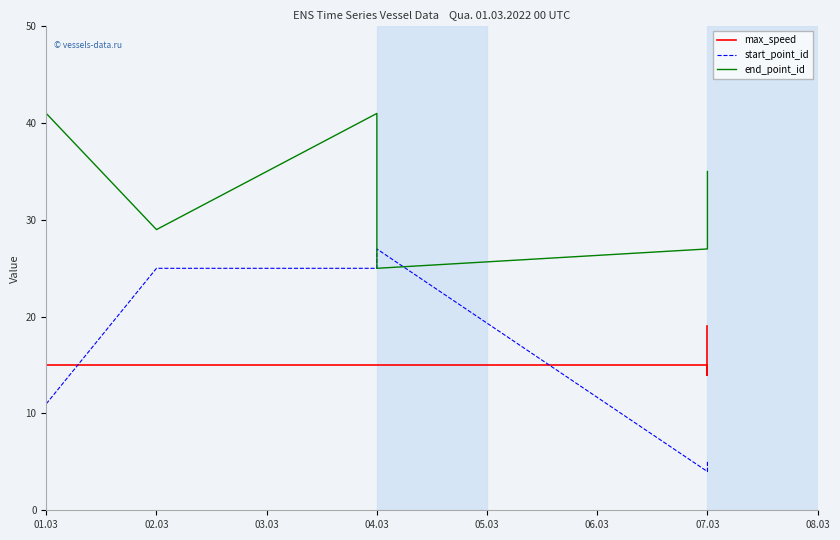

What is the difference between the maximum and minimum values in the end_point_id series?

16